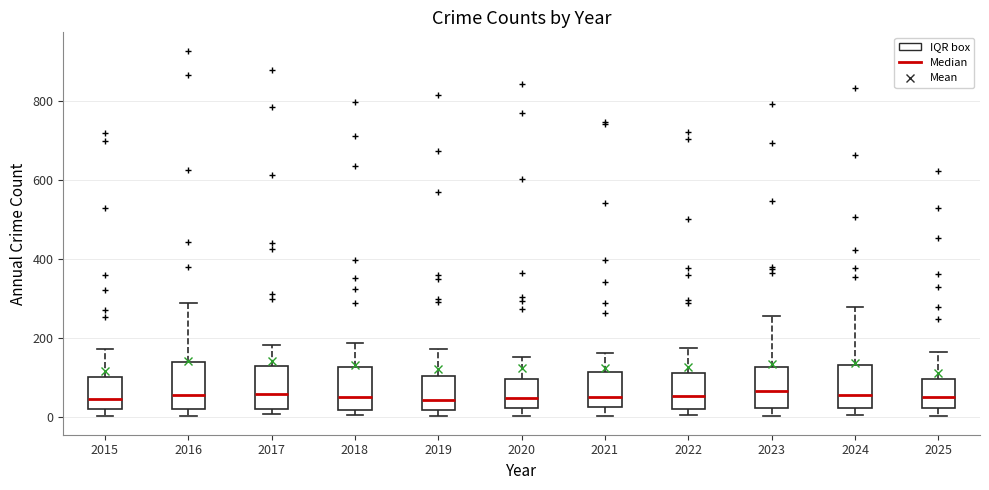

Where is the upper edge of the box at x = 2021 on the y-axis? The values are not printed on the chart, so give them approximately, as read against the axis.

120